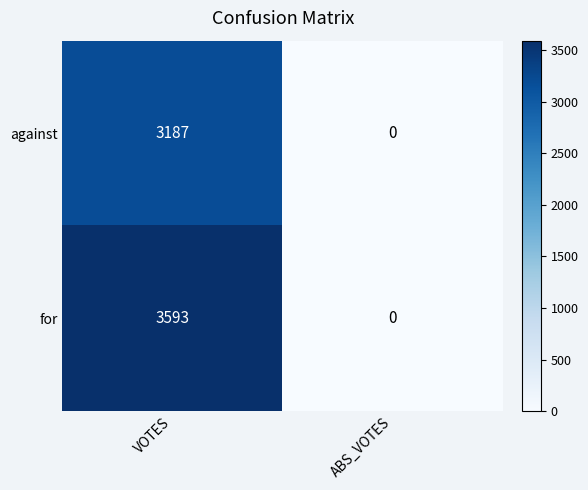

Between VOTES and ABS_VOTES, which series saw the biggest shift?

for